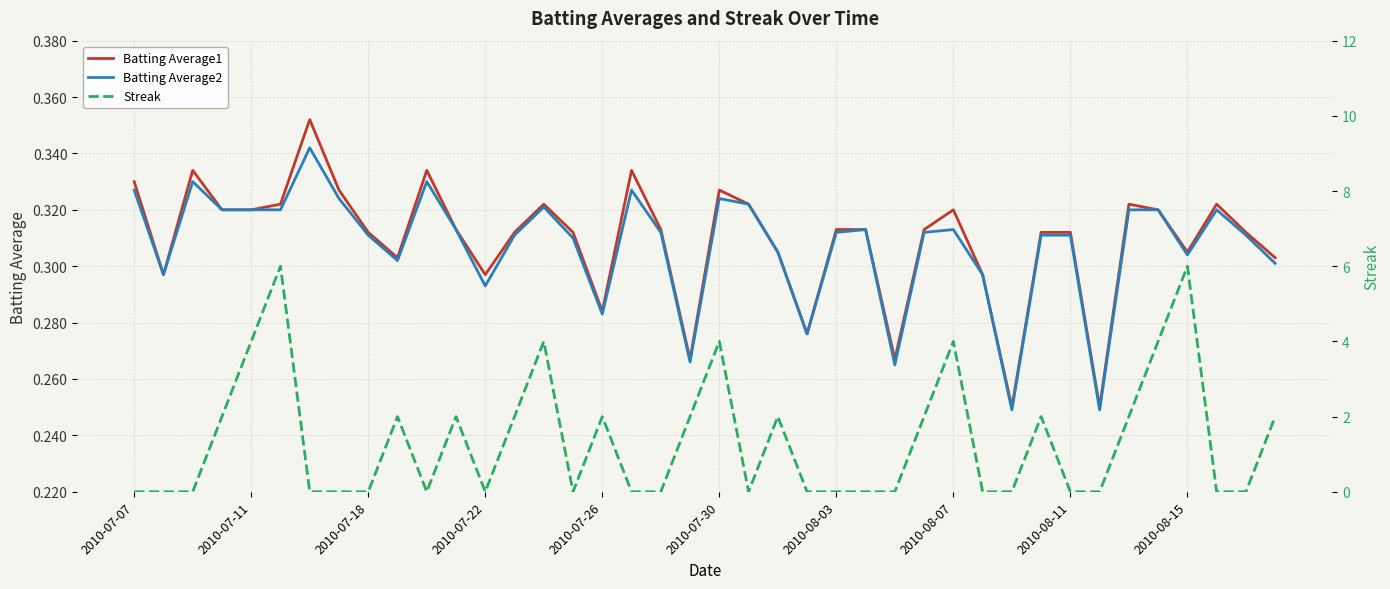

What is the value of the Batting Average2 point at the 37th from the left?

0.3